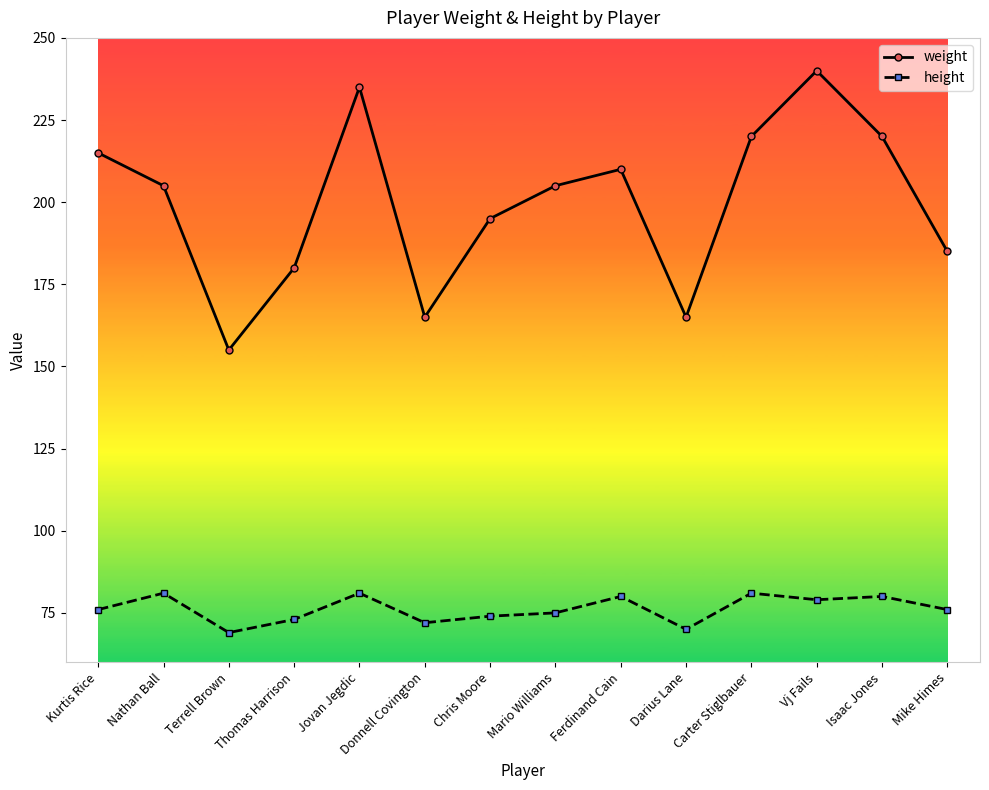

How many series are shown in this chart?

2